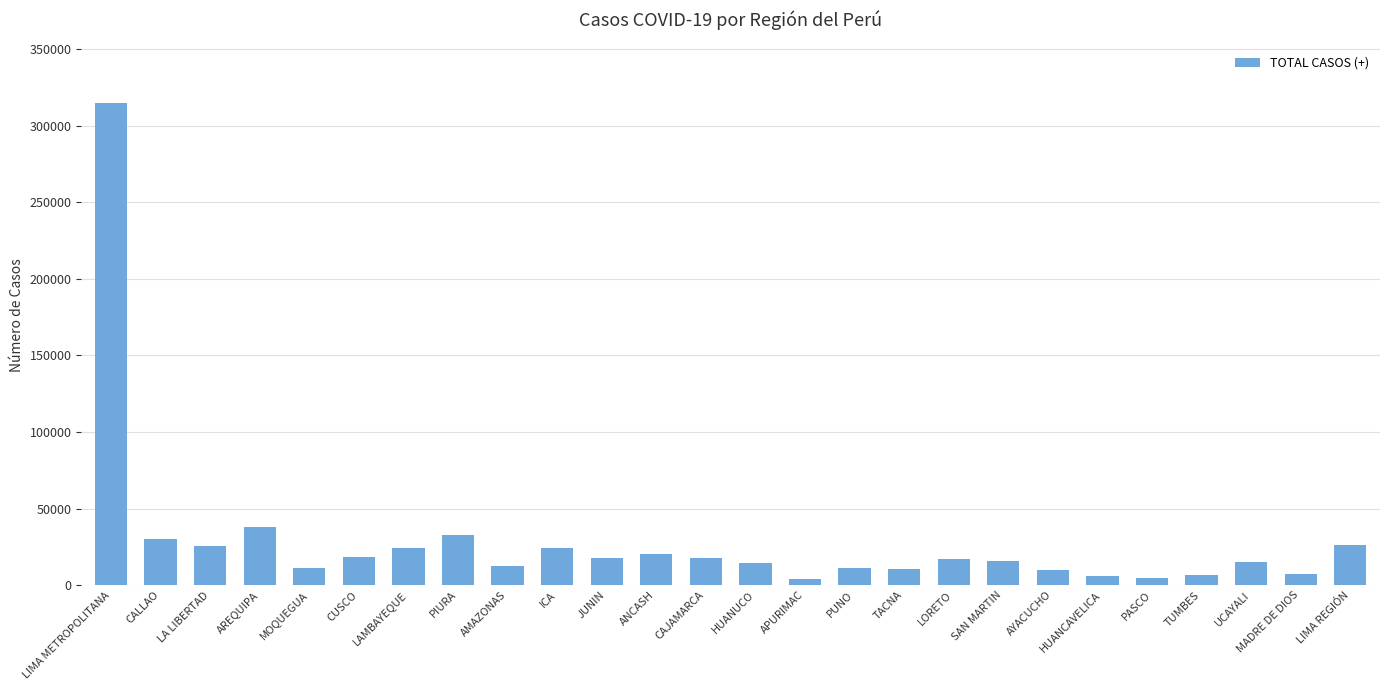

Where is the data nearest to the value 159396?

AREQUIPA